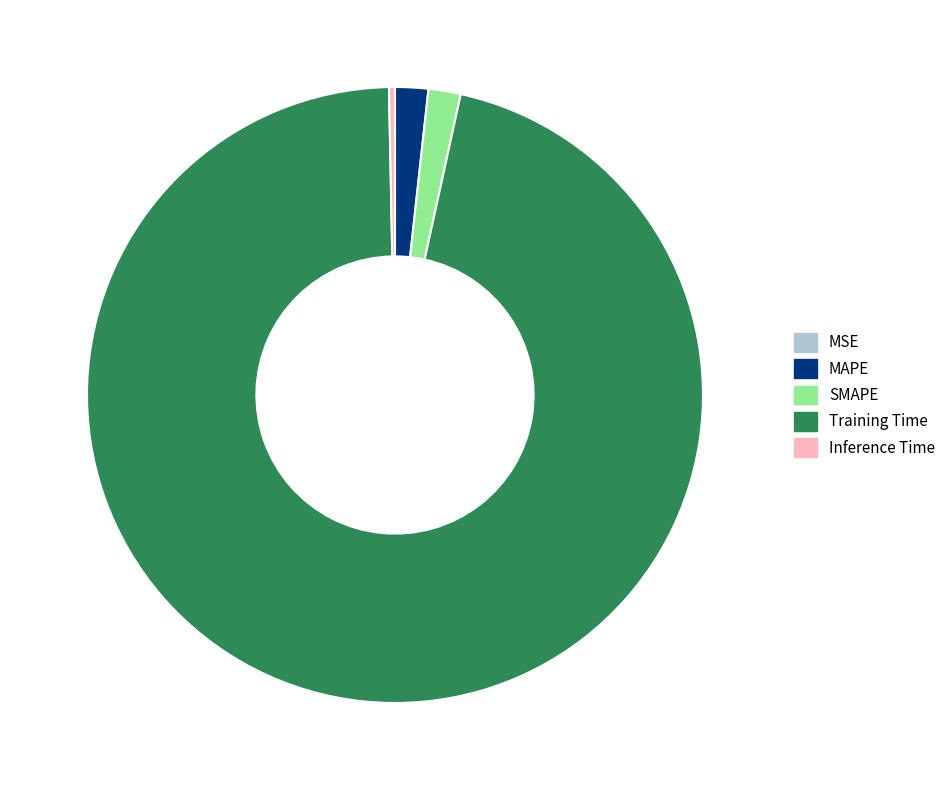

What is the largest slice in the pie chart?

Training Time